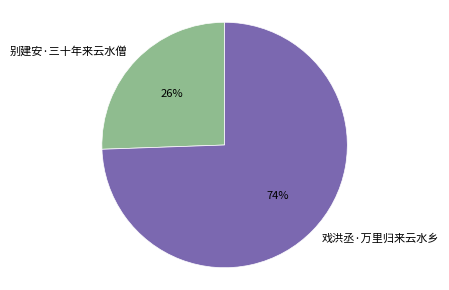

To the nearest percent, what portion does 别建安·三十年来云水僧 represent?

26%